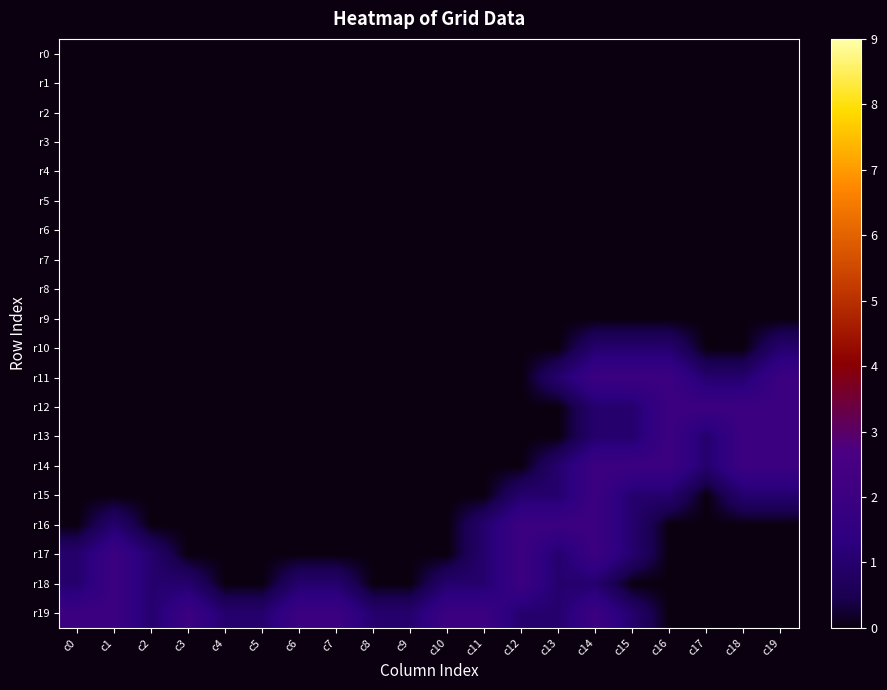

Reading left to right, list all the values displayed in this chart.

r0: c0=0	c1=0	c2=0	c3=0	c4=0	c5=0	c6=0	c7=0	c8=0	c9=0	c10=0	c11=0	c12=0	c13=0	c14=0	c15=0	c16=0	c17=0	c18=0	c19=0
r1: c0=0	c1=0	c2=0	c3=0	c4=0	c5=0	c6=0	c7=0	c8=0	c9=0	c10=0	c11=0	c12=0	c13=0	c14=0	c15=0	c16=0	c17=0	c18=0	c19=0
r2: c0=0	c1=0	c2=0	c3=0	c4=0	c5=0	c6=0	c7=0	c8=0	c9=0	c10=0	c11=0	c12=0	c13=0	c14=0	c15=0	c16=0	c17=0	c18=0	c19=0
r3: c0=0	c1=0	c2=0	c3=0	c4=0	c5=0	c6=0	c7=0	c8=0	c9=0	c10=0	c11=0	c12=0	c13=0	c14=0	c15=0	c16=0	c17=0	c18=0	c19=0
r4: c0=0	c1=0	c2=0	c3=0	c4=0	c5=0	c6=0	c7=0	c8=0	c9=0	c10=0	c11=0	c12=0	c13=0	c14=0	c15=0	c16=0	c17=0	c18=0	c19=0
r5: c0=0	c1=0	c2=0	c3=0	c4=0	c5=0	c6=0	c7=0	c8=0	c9=0	c10=0	c11=0	c12=0	c13=0	c14=0	c15=0	c16=0	c17=0	c18=0	c19=0
r6: c0=0	c1=0	c2=0	c3=0	c4=0	c5=0	c6=0	c7=0	c8=0	c9=0	c10=0	c11=0	c12=0	c13=0	c14=0	c15=0	c16=0	c17=0	c18=0	c19=0
r7: c0=0	c1=0	c2=0	c3=0	c4=0	c5=0	c6=0	c7=0	c8=0	c9=0	c10=0	c11=0	c12=0	c13=0	c14=0	c15=0	c16=0	c17=0	c18=0	c19=0
r8: c0=0	c1=0	c2=0	c3=0	c4=0	c5=0	c6=0	c7=0	c8=0	c9=0	c10=0	c11=0	c12=0	c13=0	c14=0	c15=0	c16=0	c17=0	c18=0	c19=0
r9: c0=0	c1=0	c2=0	c3=0	c4=0	c5=0	c6=0	c7=0	c8=0	c9=0	c10=0	c11=0	c12=0	c13=0	c14=0	c15=0	c16=0	c17=0	c18=0	c19=0
r10: c0=0	c1=0	c2=0	c3=0	c4=0	c5=0	c6=0	c7=0	c8=0	c9=0	c10=0	c11=0	c12=0	c13=0	c14=1	c15=1	c16=1	c17=0	c18=0	c19=1
r11: c0=0	c1=0	c2=0	c3=0	c4=0	c5=0	c6=0	c7=0	c8=0	c9=0	c10=0	c11=0	c12=0	c13=1	c14=2	c15=2	c16=2	c17=1	c18=1	c19=2
r12: c0=0	c1=0	c2=0	c3=0	c4=0	c5=0	c6=0	c7=0	c8=0	c9=0	c10=0	c11=0	c12=0	c13=0	c14=1	c15=1	c16=2	c17=2	c18=2	c19=2
r13: c0=0	c1=0	c2=0	c3=0	c4=0	c5=0	c6=0	c7=0	c8=0	c9=0	c10=0	c11=0	c12=0	c13=0	c14=1	c15=1	c16=2	c17=1	c18=2	c19=2
r14: c0=0	c1=0	c2=0	c3=0	c4=0	c5=0	c6=0	c7=0	c8=0	c9=0	c10=0	c11=0	c12=0	c13=1	c14=2	c15=2	c16=2	c17=1	c18=2	c19=2
r15: c0=0	c1=0	c2=0	c3=0	c4=0	c5=0	c6=0	c7=0	c8=0	c9=0	c10=0	c11=0	c12=1	c13=1	c14=2	c15=1	c16=1	c17=0	c18=1	c19=1
r16: c0=0	c1=1	c2=0	c3=0	c4=0	c5=0	c6=0	c7=0	c8=0	c9=0	c10=0	c11=1	c12=2	c13=2	c14=2	c15=1	c16=0	c17=0	c18=0	c19=0
r17: c0=1	c1=2	c2=1	c3=0	c4=0	c5=0	c6=0	c7=0	c8=0	c9=0	c10=0	c11=1	c12=2	c13=1	c14=2	c15=1	c16=0	c17=0	c18=0	c19=0
r18: c0=1	c1=2	c2=1	c3=1	c4=0	c5=0	c6=1	c7=1	c8=0	c9=0	c10=1	c11=1	c12=2	c13=1	c14=1	c15=0	c16=0	c17=0	c18=0	c19=0
r19: c0=2	c1=2	c2=1	c3=2	c4=1	c5=1	c6=2	c7=2	c8=1	c9=1	c10=2	c11=2	c12=1	c13=1	c14=2	c15=1	c16=0	c17=0	c18=0	c19=0